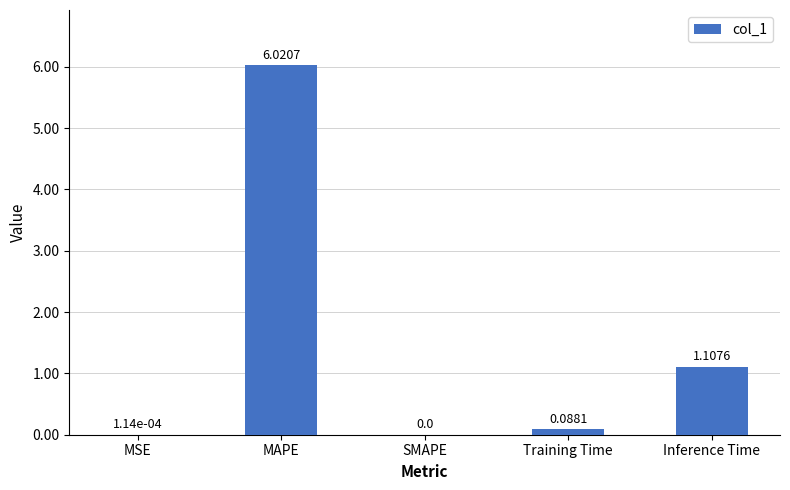

Which category has the highest value across all series?

MAPE